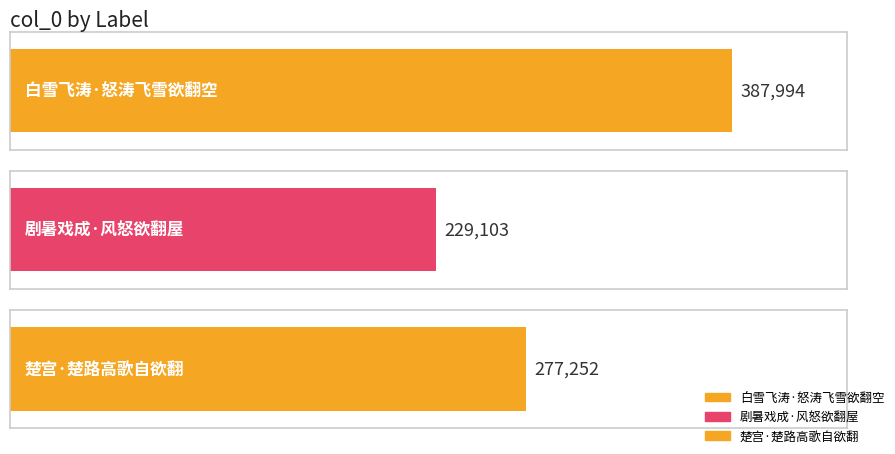

Which label corresponds to the smallest value in the chart?

剧暑戏成·风怒欲翻屋